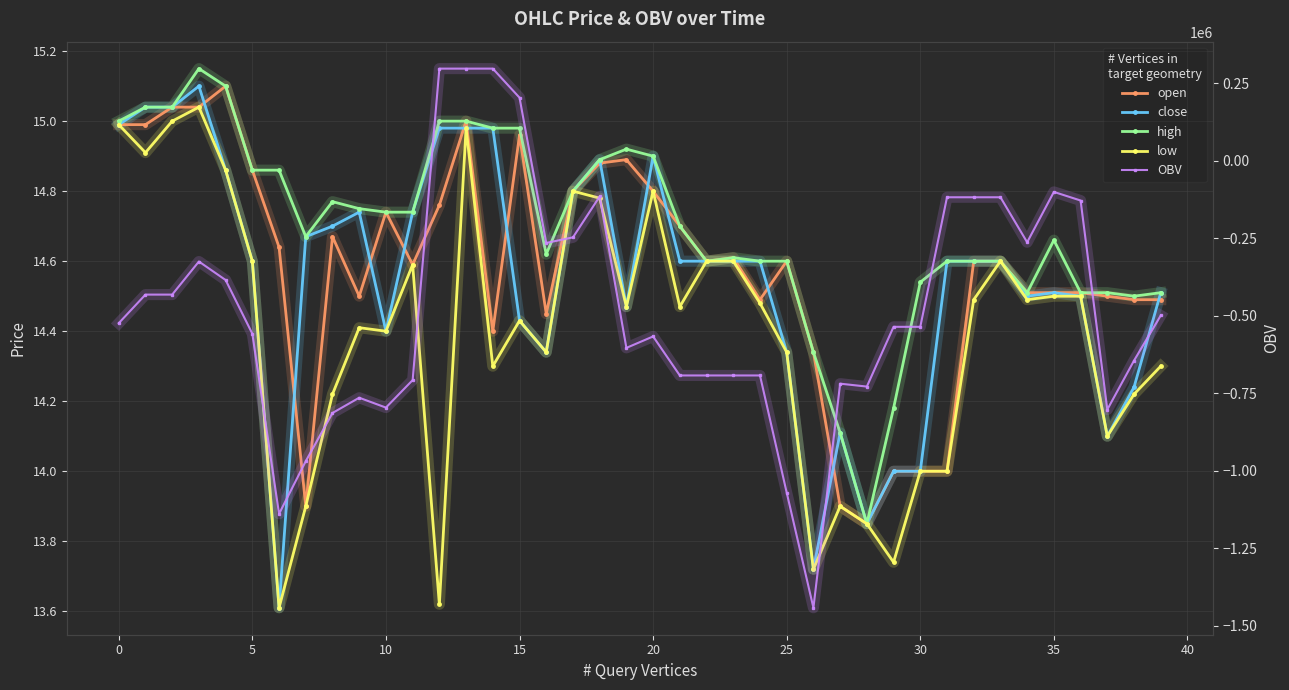

What is the label of the 20th point from the right?

20